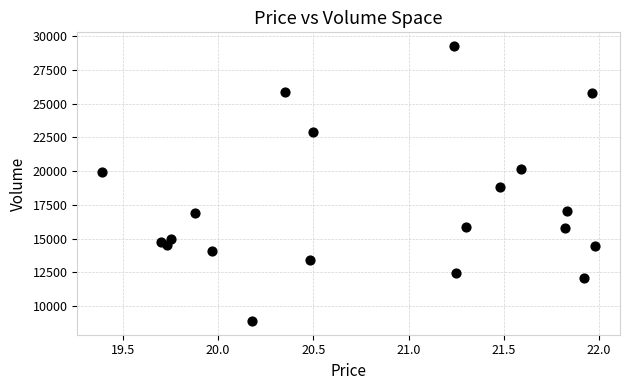

What Y value in the scatter plot is closest to 19083?

18810